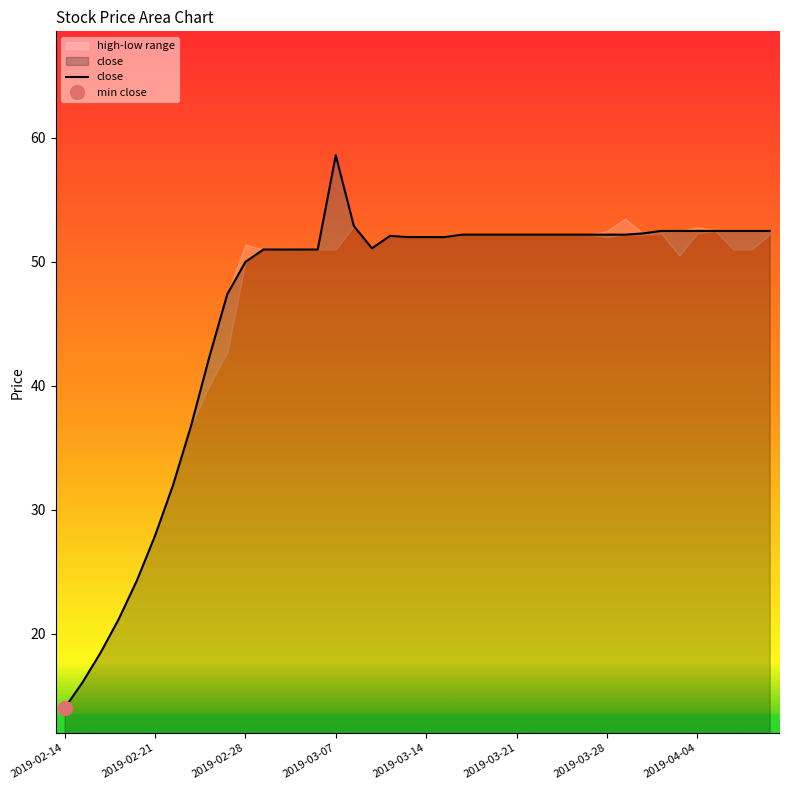

At which label does close reach its peak?

2019-03-07